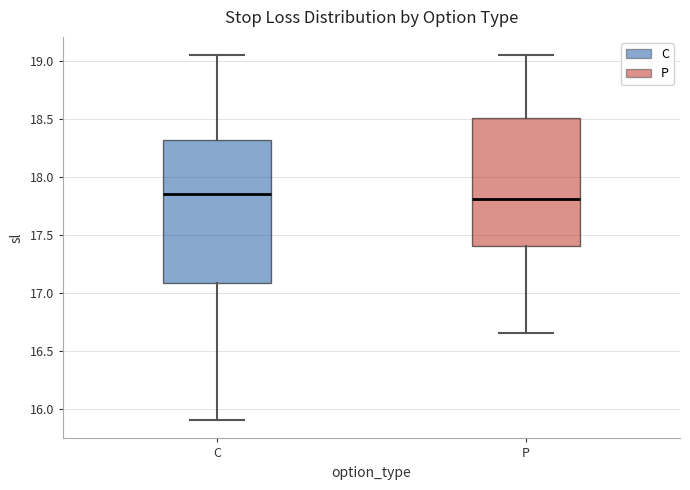

Reading left to right, read every box against the y-axis: the position of its median line, the range the box covers, and the ends of its whiskers. The values are not printed on the chart, so give them approximately, as read against the axis.

C: median 17.85, box 17.10 to 18.30, whiskers 15.90 to 19.05
P: median 17.80, box 17.40 to 18.50, whiskers 16.65 to 19.05